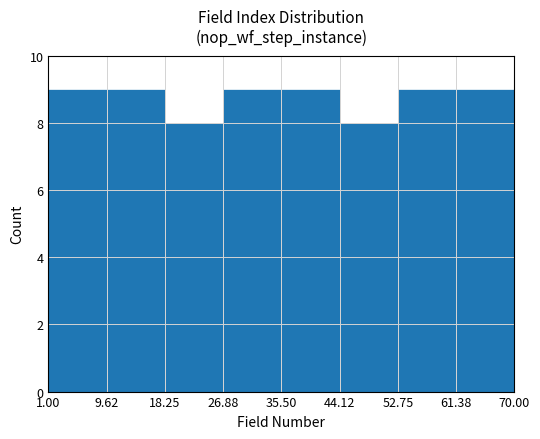

Reading left to right, list every bar in this chart as the range it spans on the x-axis followed by its height. The values are not printed on the chart, so give them approximately, as read against the axis.

1.00 to 9.62: 9
9.62 to 18.25: 9
18.25 to 26.88: 8
26.88 to 35.50: 9
35.50 to 44.12: 9
44.12 to 52.75: 8
52.75 to 61.38: 9
61.38 to 70.00: 9